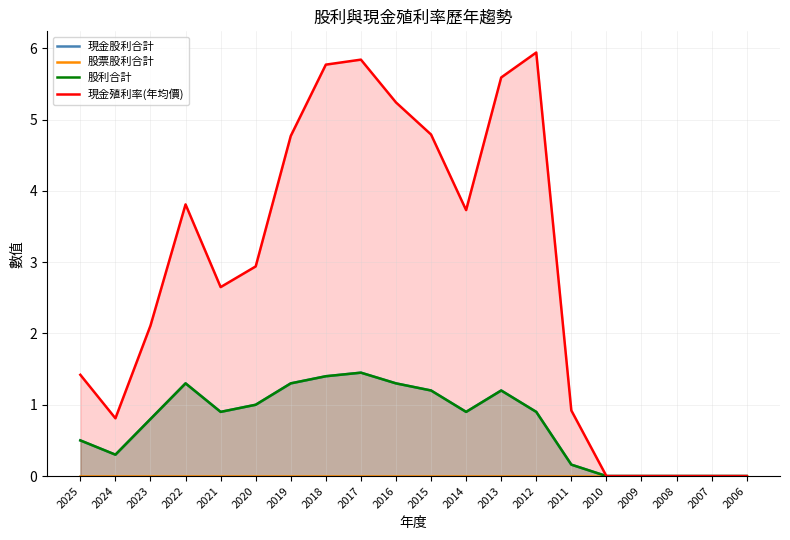

What is the value of the 現金股利合計 point at the 8th from the left?

1.4